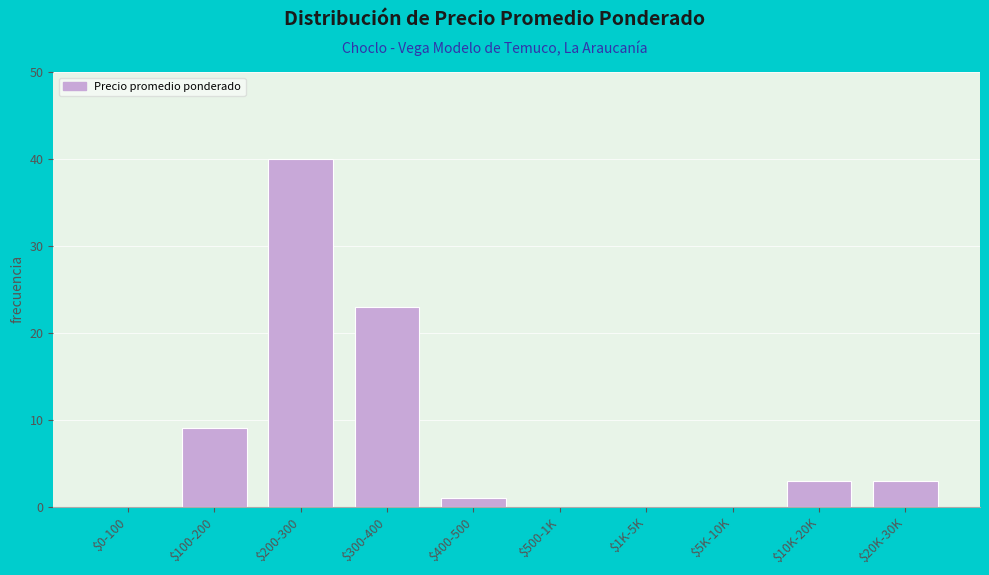

The chart shows a value of 1 at $20K-30K. True or false?

False